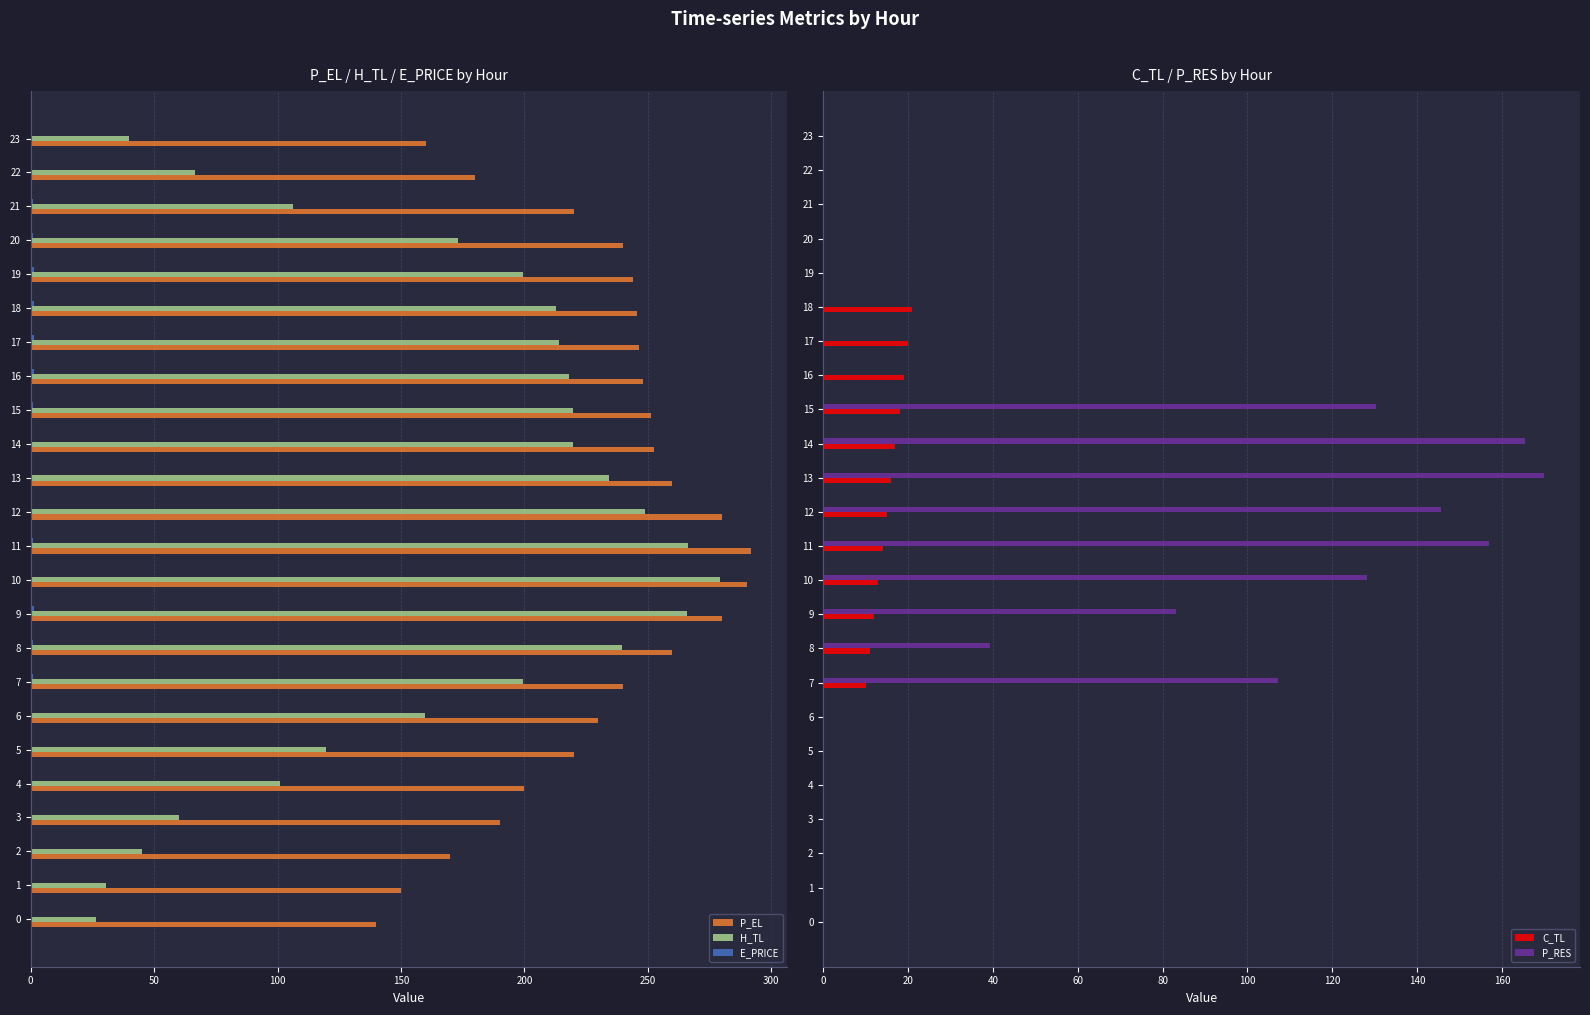

Reading right to left, list all the values displayed in this chart.

P_EL: 160.0	180.0	220.0	240.0	243.9	245.6	246.4	248.0	251.2	252.4	260.0	280.0	292.0	290.0	280.0	260.0	240.0	230.0	220.0	200.0	189.9	170.0	150.0	140.0
H_TL: 39.9	66.5	106.4	172.9	199.6	212.8	214.2	218.2	219.5	219.5	234.2	248.8	266.1	279.4	266.0	239.4	199.5	159.7	119.7	101.1	59.9	45.2	30.6	26.6
E_PRICE: 0.5	0.3	0.8	0.8	1.2	1.2	1.2	1.2	1.0	0.6	0.7	0.6	0.8	0.7	1.2	1.0	1.1	0.6	0.3	0.1	0.3	0.4	0.4	0.4
C_TL: 0.0	0.0	0.0	0.0	0.0	21.0	20.0	19.0	18.0	17.0	16.0	15.0	14.0	13.0	12.0	11.0	10.0	0.0	0.0	0.0	0.0	0.0	0.0	0.0
P_RES: 0.0	0.0	0.0	0.0	0.0	0.0	0.0	0.0	130.3	165.4	169.9	145.7	156.9	128.1	83.2	39.4	107.3	0.0	0.0	0.0	0.0	0.0	0.0	0.0